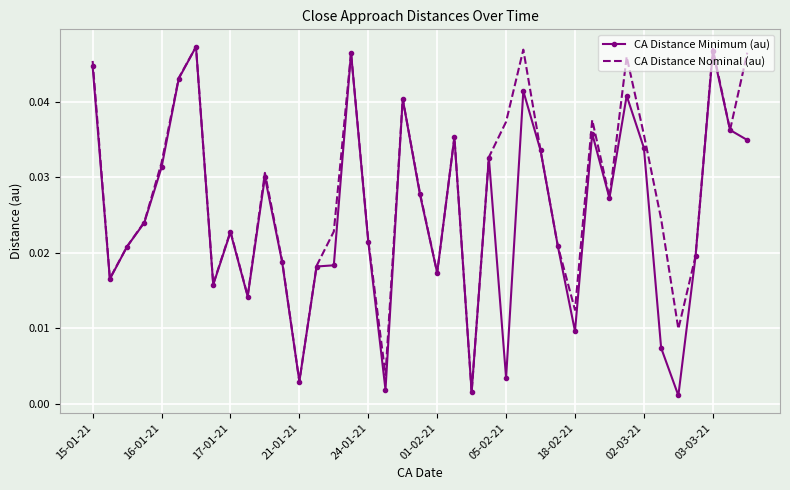

Which series has the largest total across all categories?

CA Distance Nominal (au)